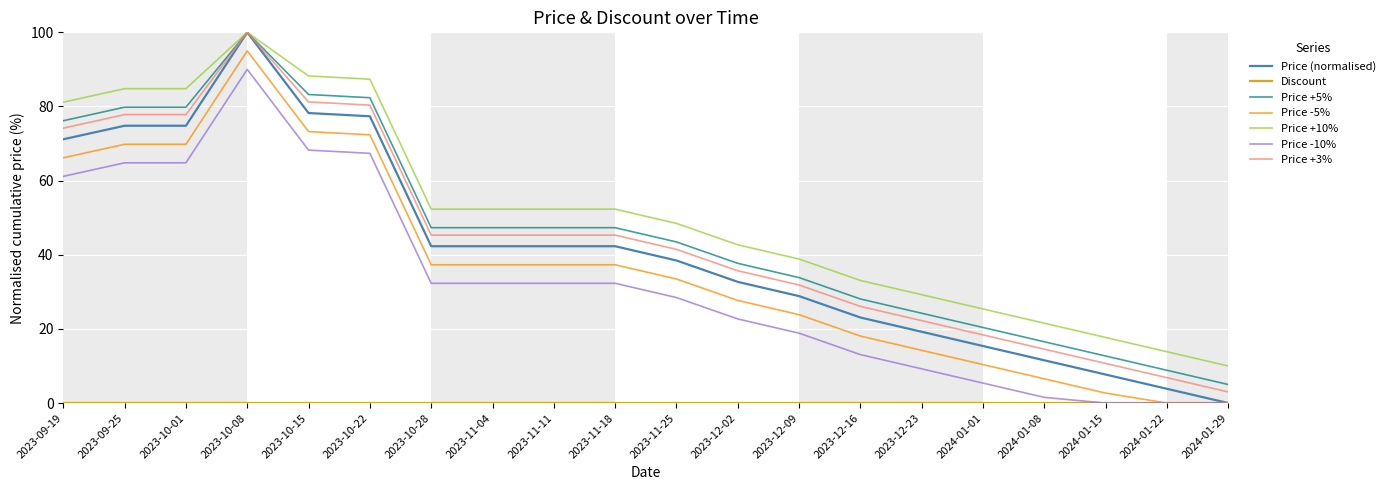

Which series has the largest range (max minus min)?

Price (normalised)